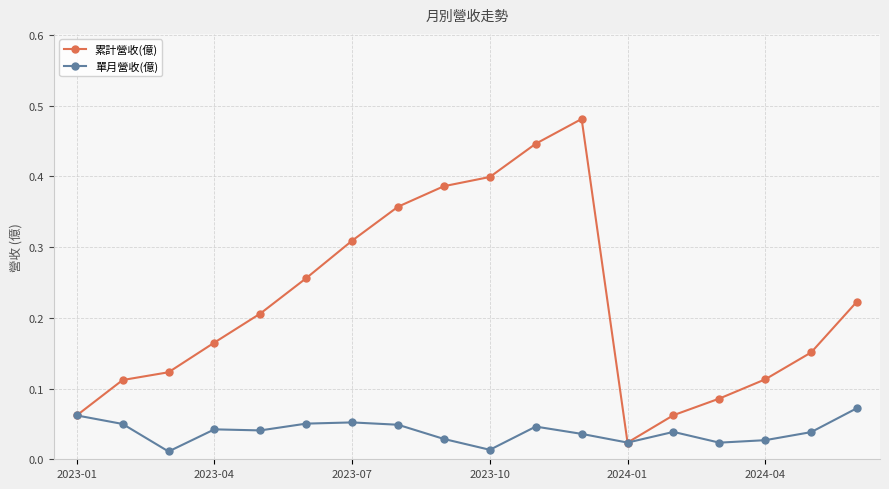

Which series has the widest spread of values?

累計營收(億)